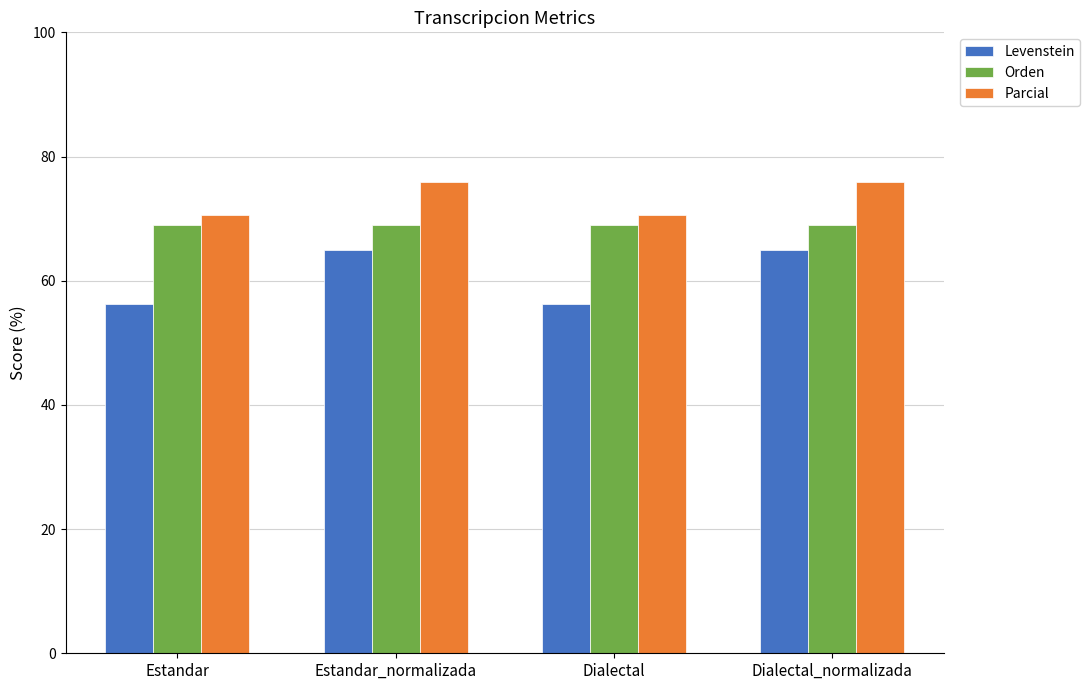

Rank the series by their average value, from lowest to highest.

Levenstein, Orden, Parcial